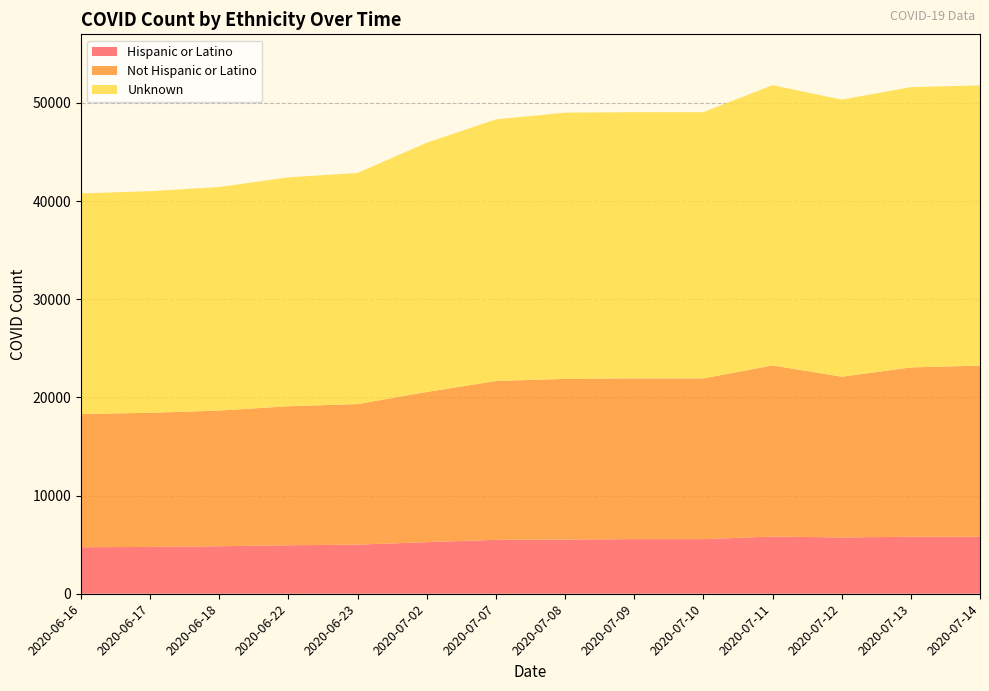

Reading right to left, what are all the values shown in this chart?

Hispanic or Latino: 2020-07-11=5827	2020-07-14=5805	2020-07-13=5805	2020-07-12=5737	2020-07-10=5566	2020-07-09=5566	2020-07-08=5519	2020-07-07=5494	2020-07-02=5259	2020-06-23=5001	2020-06-22=4940	2020-06-18=4840	2020-06-17=4769	2020-06-16=4740
Not Hispanic or Latino: 2020-07-11=17435	2020-07-14=17435	2020-07-13=17255	2020-07-12=16375	2020-07-10=16375	2020-07-09=16375	2020-07-08=16375	2020-07-07=16179	2020-07-02=15300	2020-06-23=14324	2020-06-22=14164	2020-06-18=13825	2020-06-17=13668	2020-06-16=13575
Unknown: 2020-07-11=28552	2020-07-14=28552	2020-07-13=28552	2020-07-12=28226	2020-07-10=27122	2020-07-09=27122	2020-07-08=27122	2020-07-07=26658	2020-07-02=25393	2020-06-23=23546	2020-06-22=23319	2020-06-18=22773	2020-06-17=22576	2020-06-16=22471